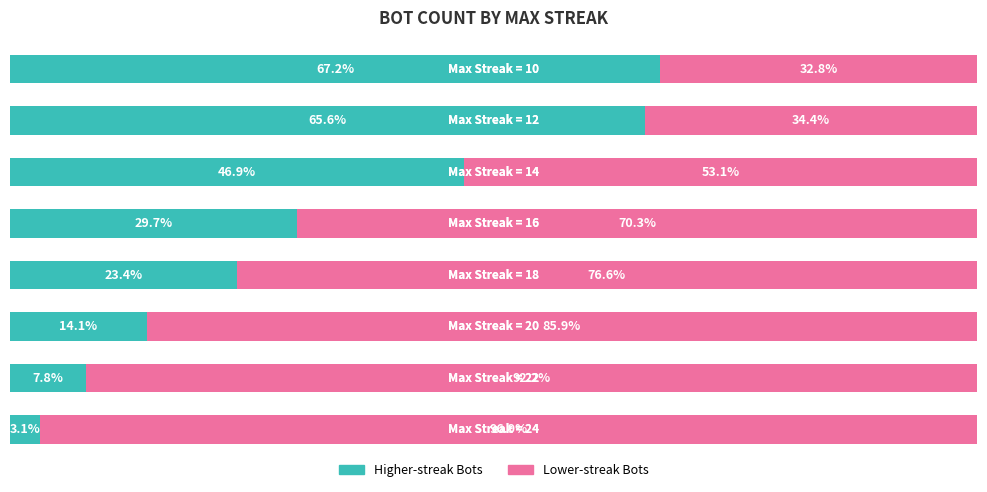

What is the value of the Higher-streak Bots bar at the 3rd from the left?

14.1